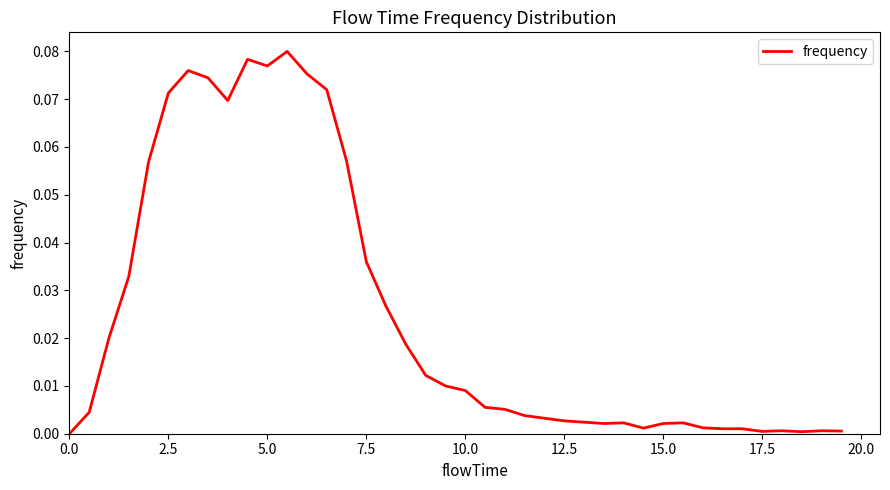

What is the difference between the maximum and second lowest values?

0.1